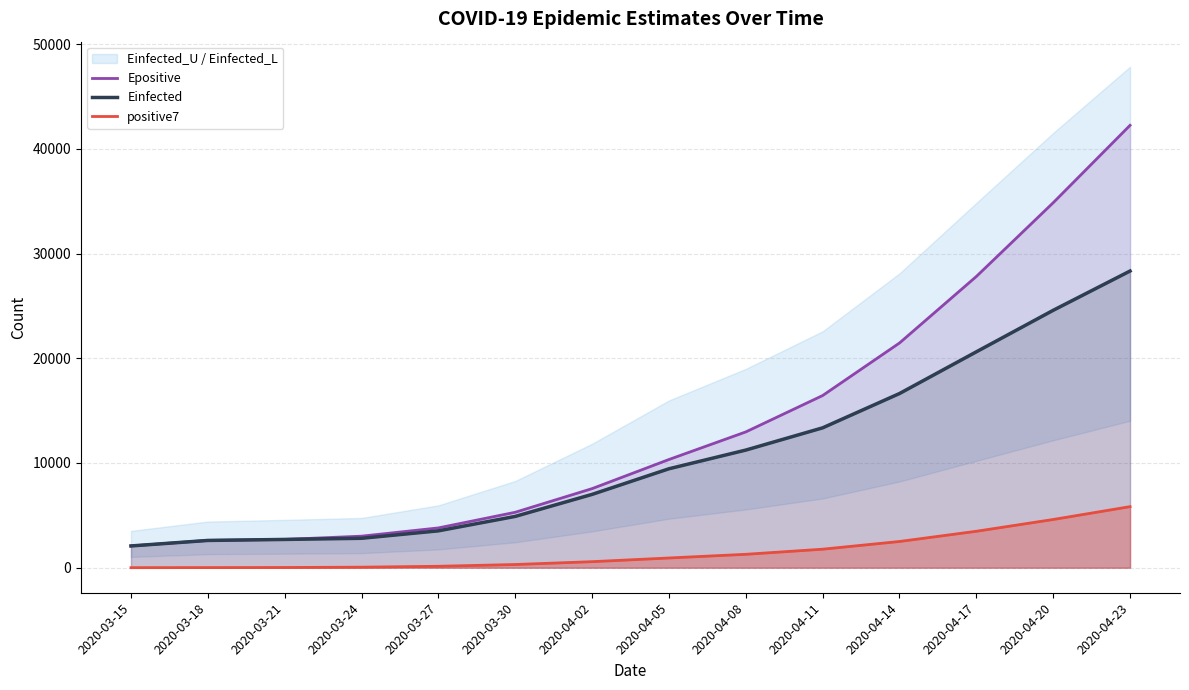

What position from the right is 2020-04-14?

4